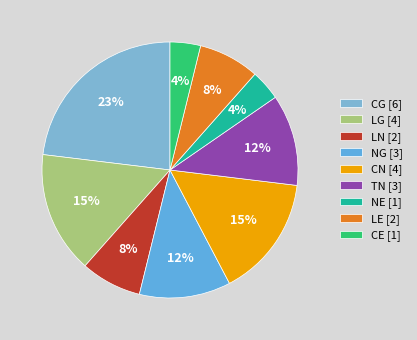

Count the number of slices in the pie.

9